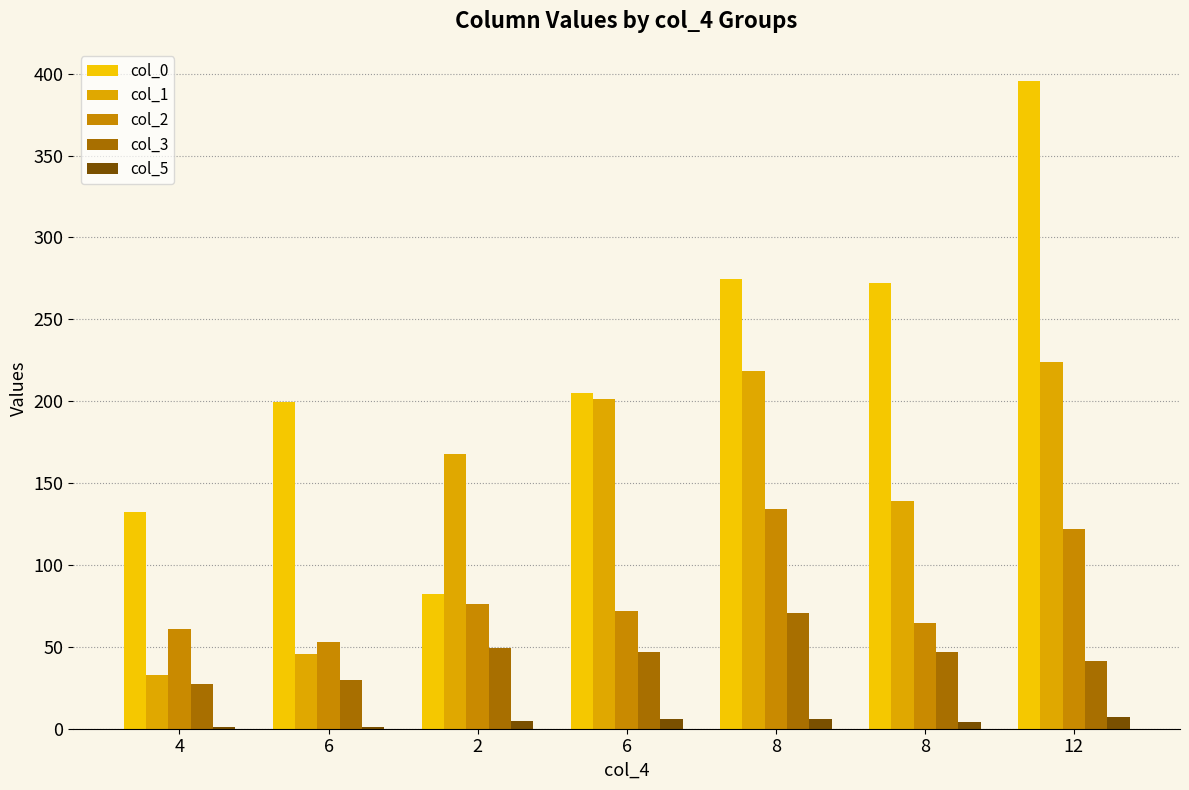

Count the number of categories in the chart.

7